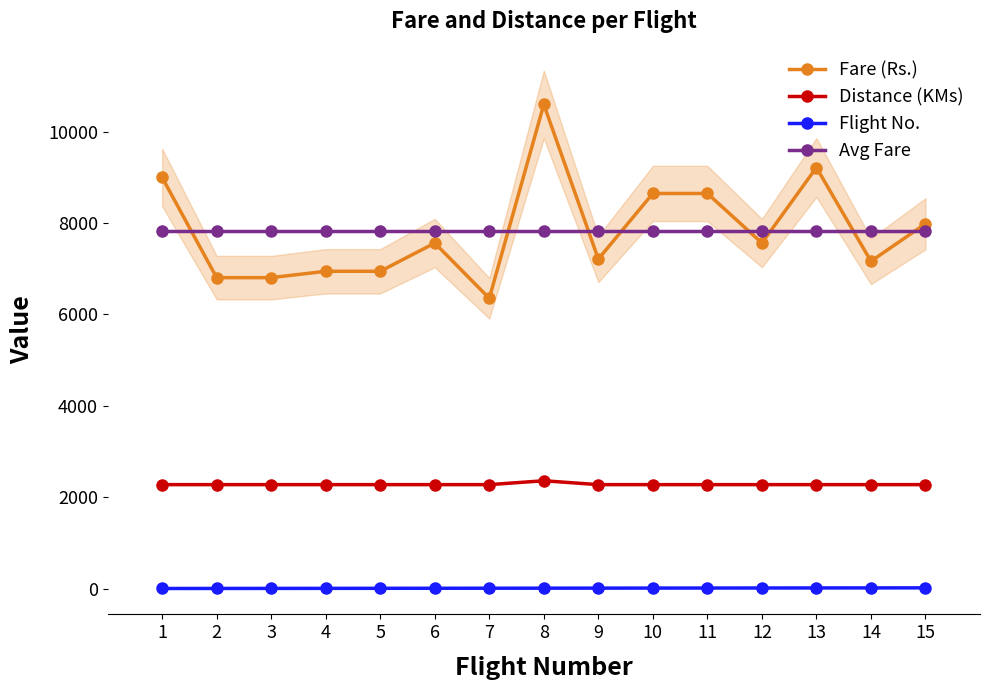

What is the sum of all Avg Fare values?

117465